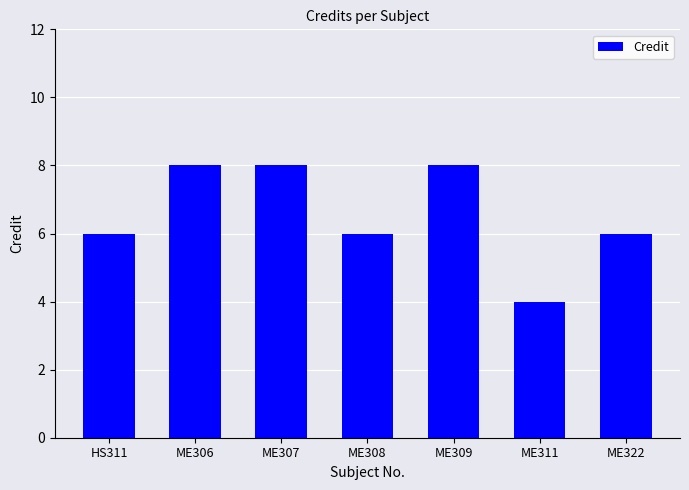

What is the difference between the maximum and minimum values?

4